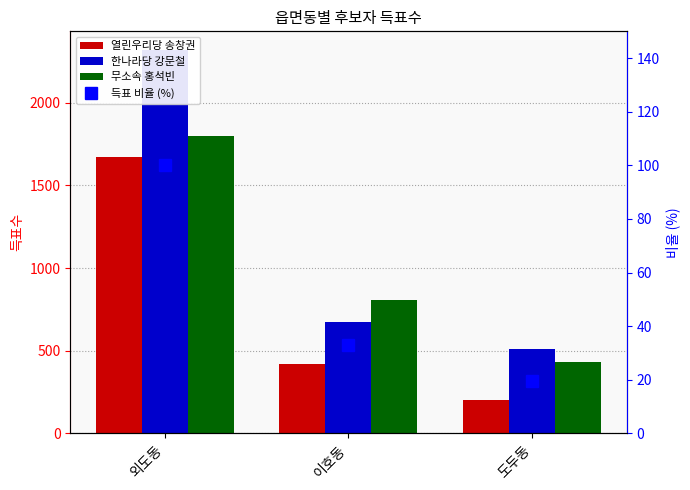

What is the difference between the maximum and minimum values in the 무소속 홍석빈 series?

1368.0